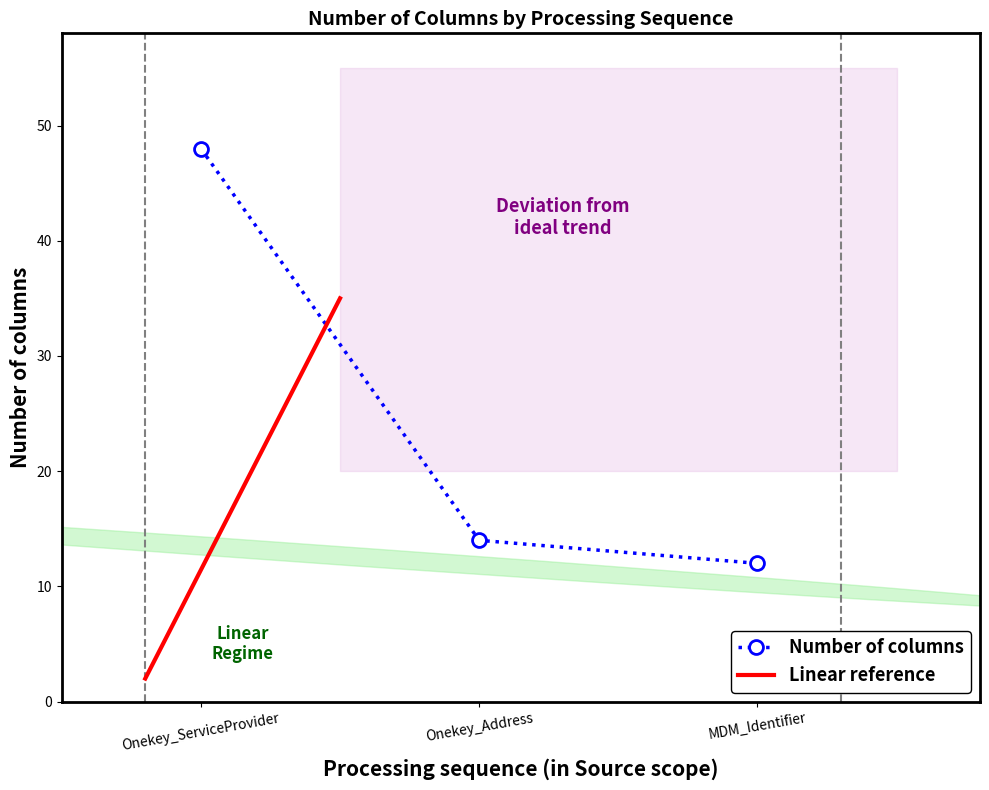

List the labels in order of value, largest first.

Onekey_ServiceProvider, Onekey_Address, MDM_Identifier